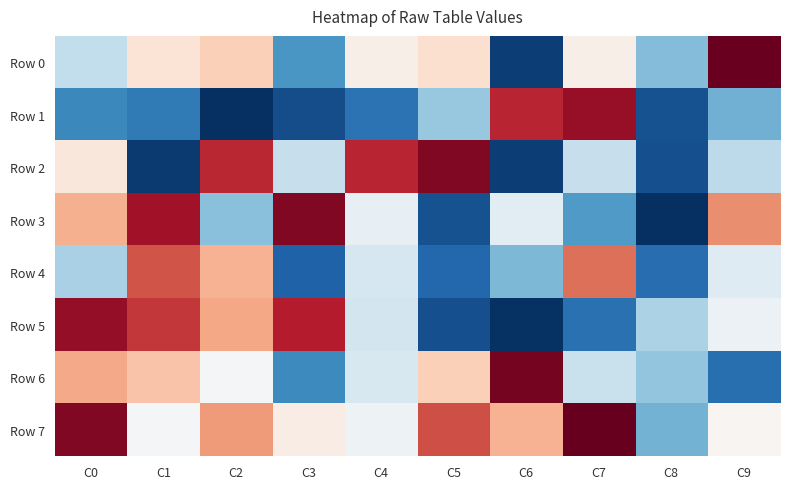

Which series has the largest range (max minus min)?

Row 3